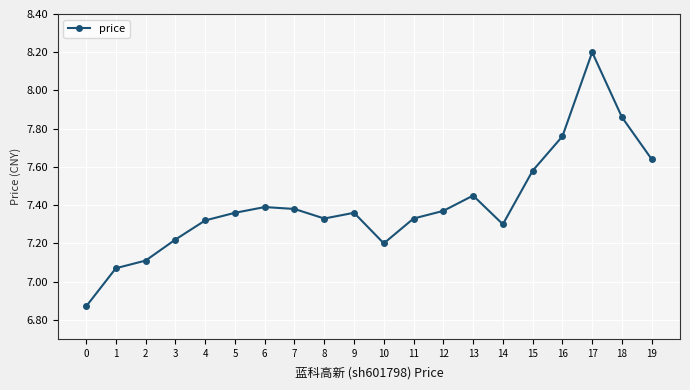

How many data points are less than 7?

1